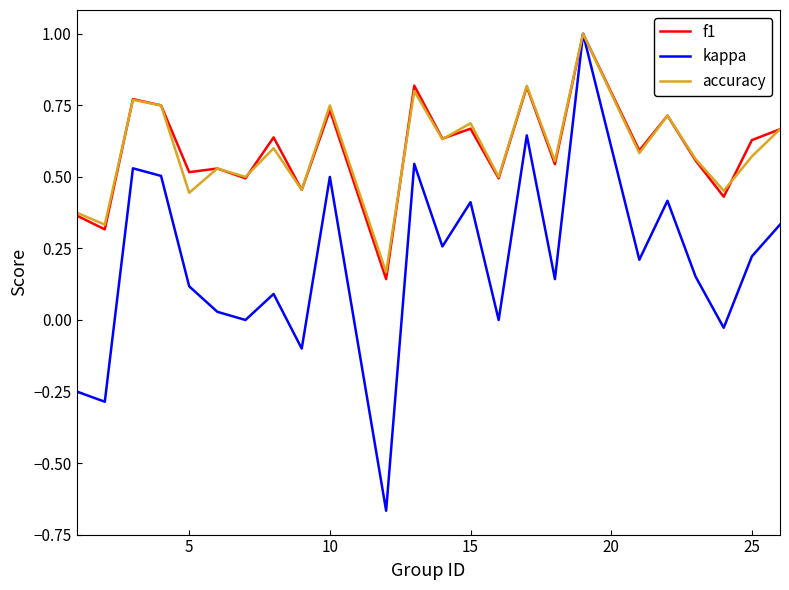

How many interior local peaks does the kappa series have?

8